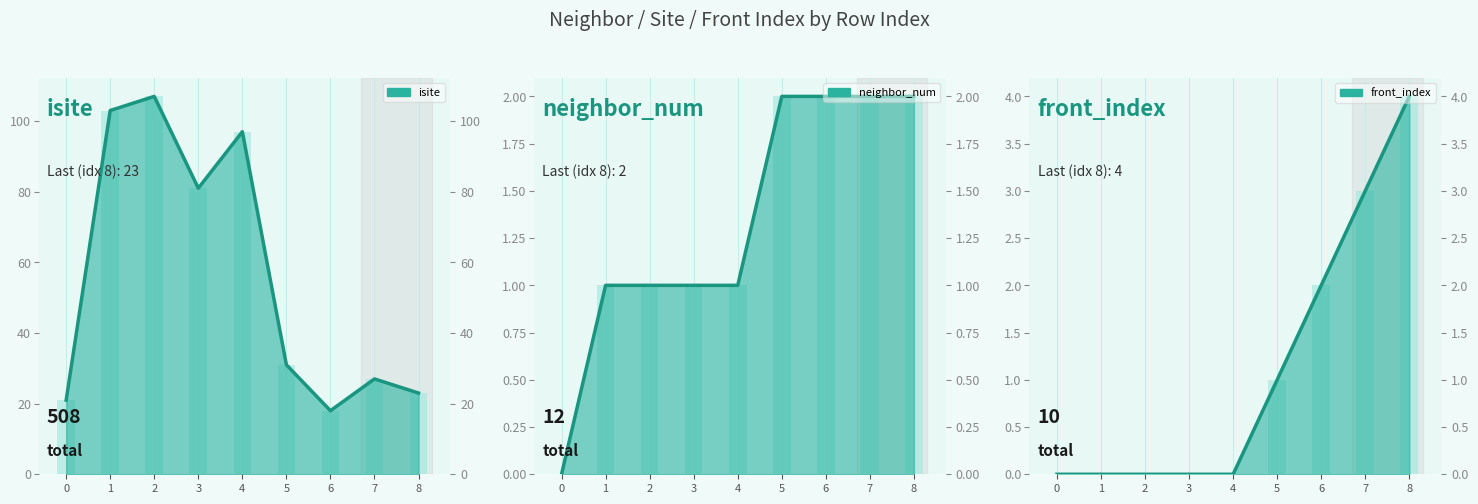

Read the front_index line value at 7.

3